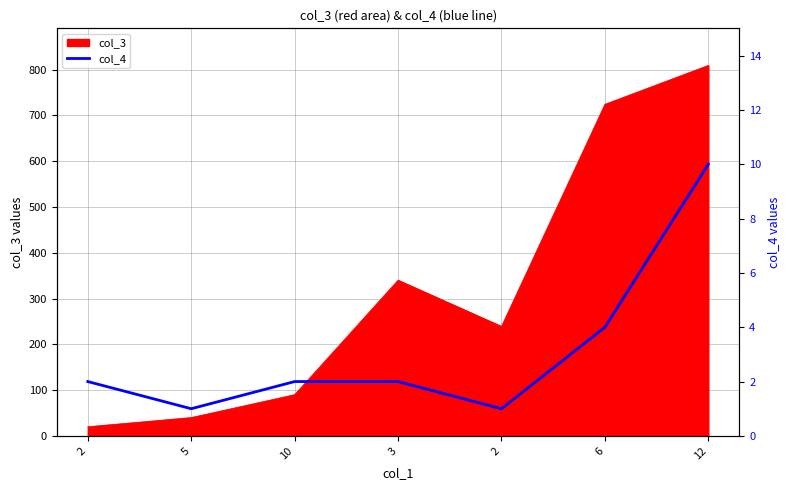

What is the label of the 5th point from the right?

10